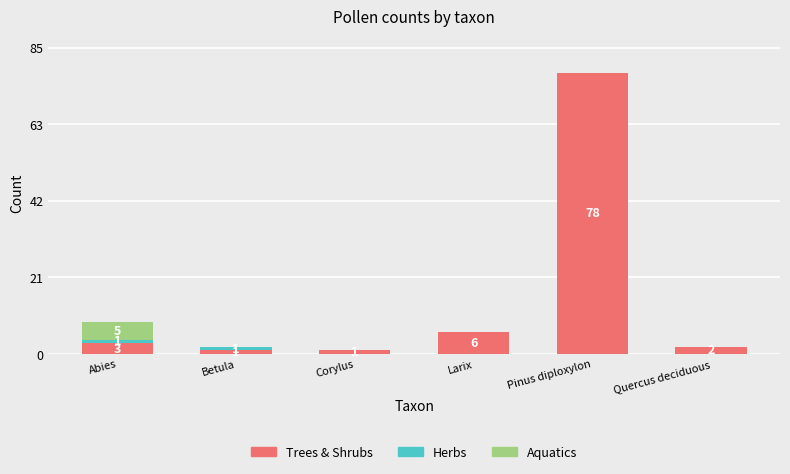

At which label does Trees & Shrubs reach its peak?

Pinus diploxylon